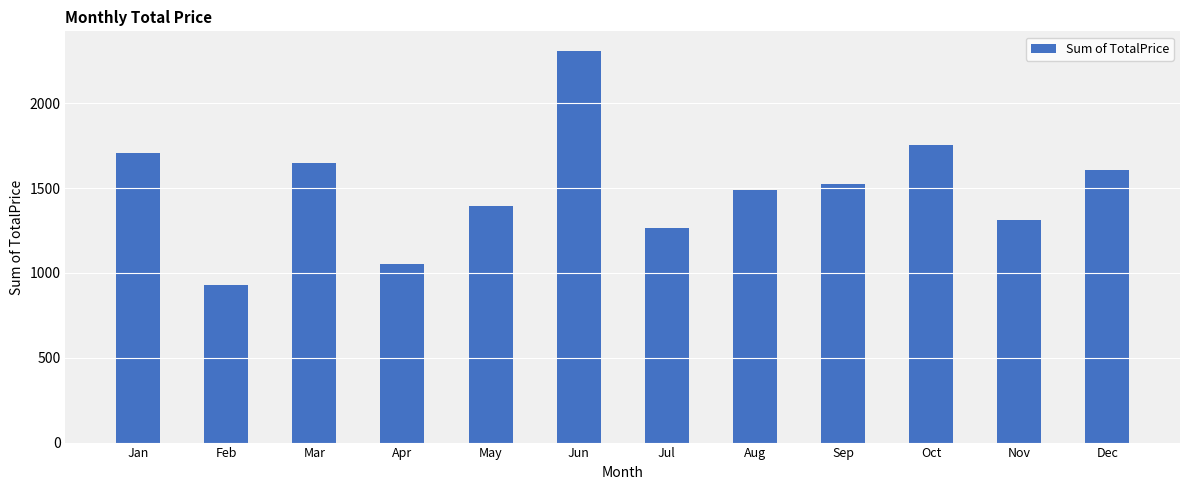

What is the sum of all values?

17988.7